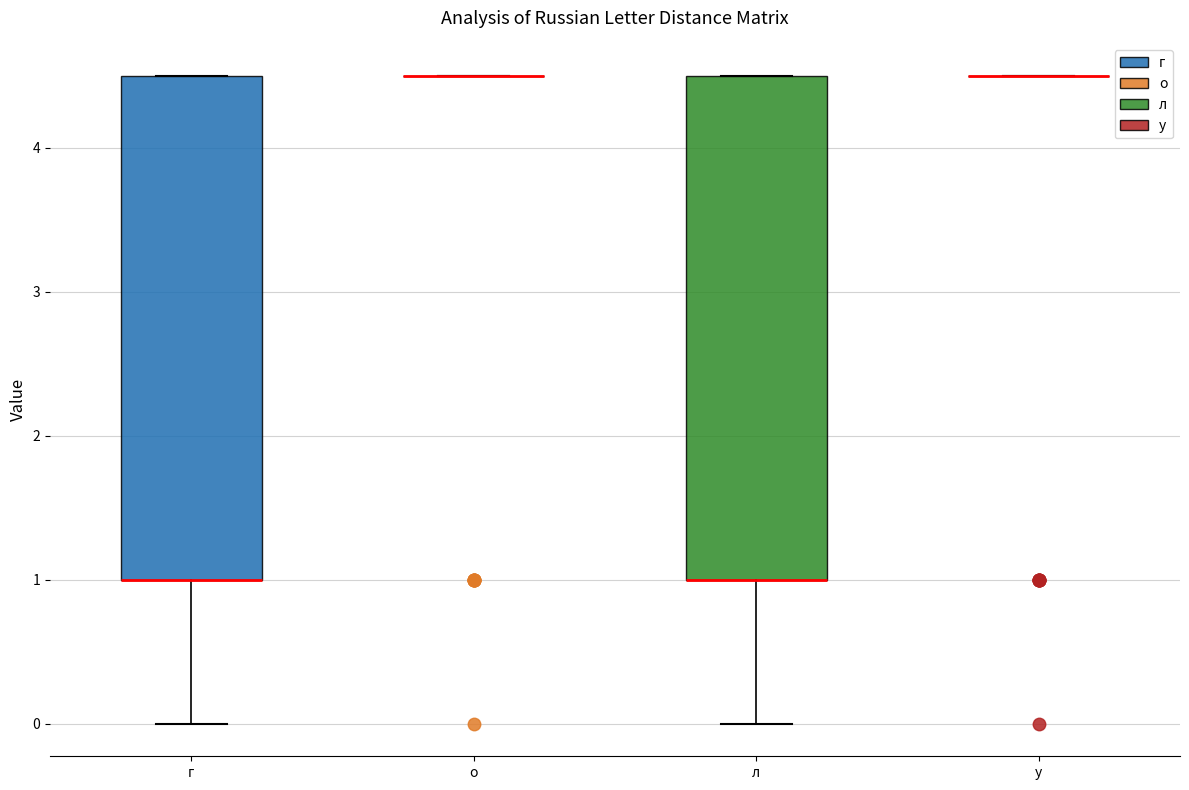

Reading left to right, read every box against the y-axis: the position of its median line, the range the box covers, and the ends of its whiskers. The values are not printed on the chart, so give them approximately, as read against the axis.

г: median 1.0 (drawn on the box's lower edge), box 1.0 to 4.5, whiskers 0.0 to 4.5
о: box collapsed to a line at 4.5, whiskers 4.5 to 4.5
л: median 1.0 (drawn on the box's lower edge), box 1.0 to 4.5, whiskers 0.0 to 4.5
у: box collapsed to a line at 4.5, whiskers 4.5 to 4.5